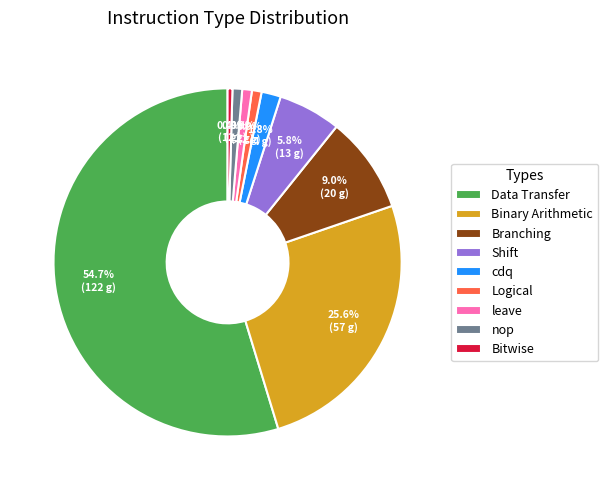

Which category has the biggest portion of the pie?

Data Transfer